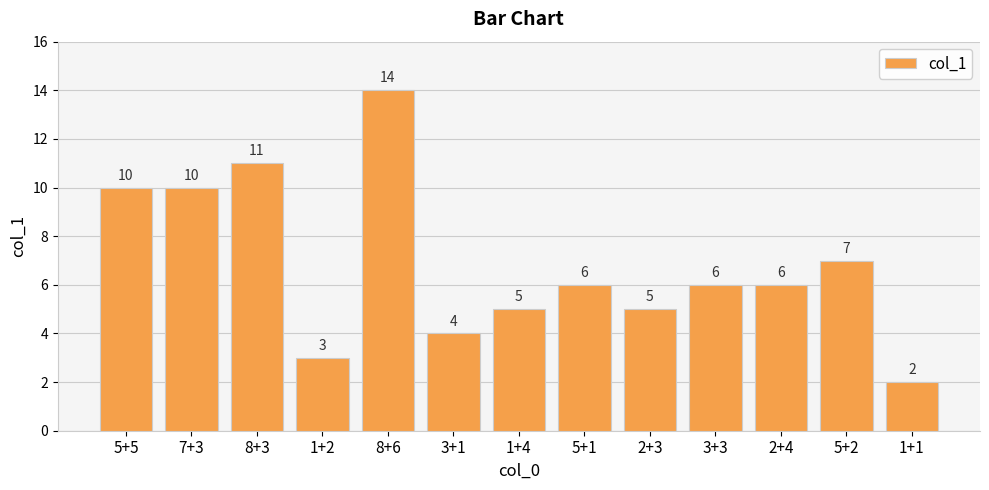

What is the maximum value shown in the chart?

14